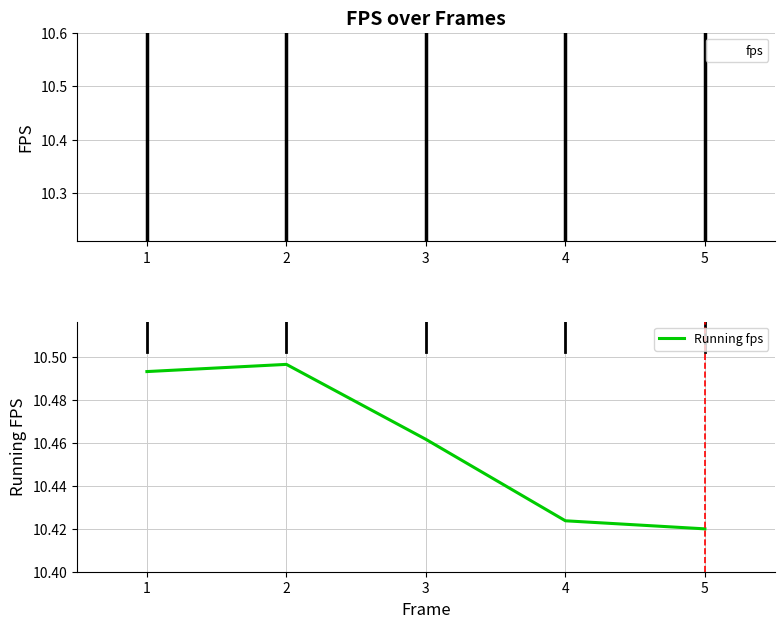

True or false: fps has a value of 16.1 at 1.

False